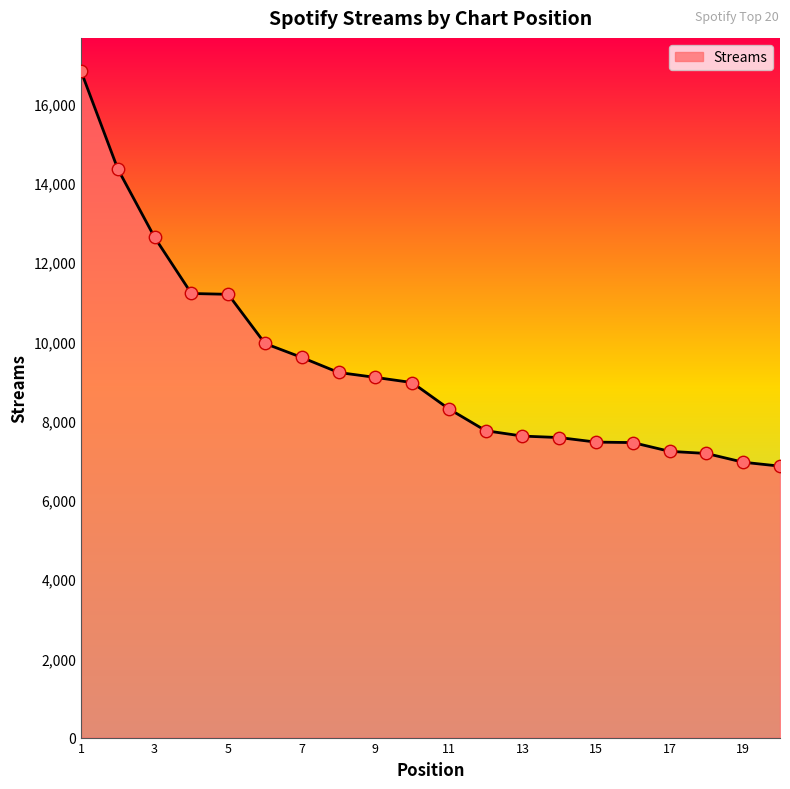

What is the smallest value displayed?

6853